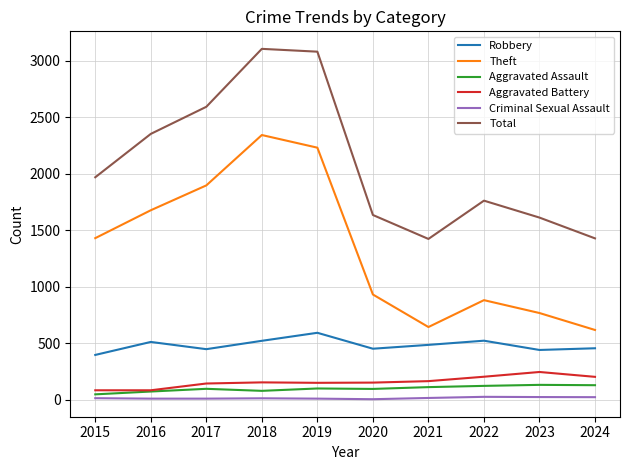

Which series has the largest total across all categories?

Total